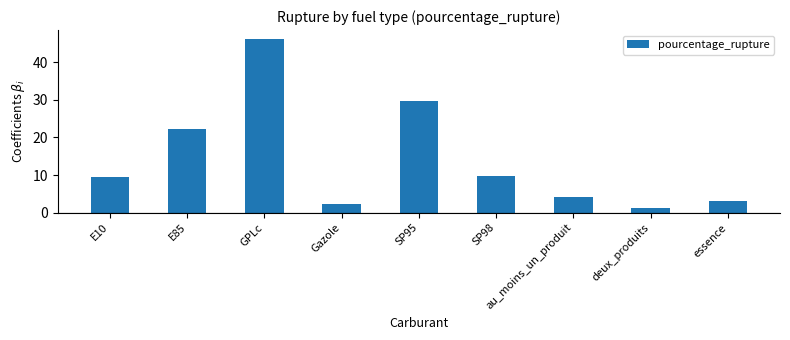

What is the difference between the values at E85 and au_moins_un_produit?

18.0